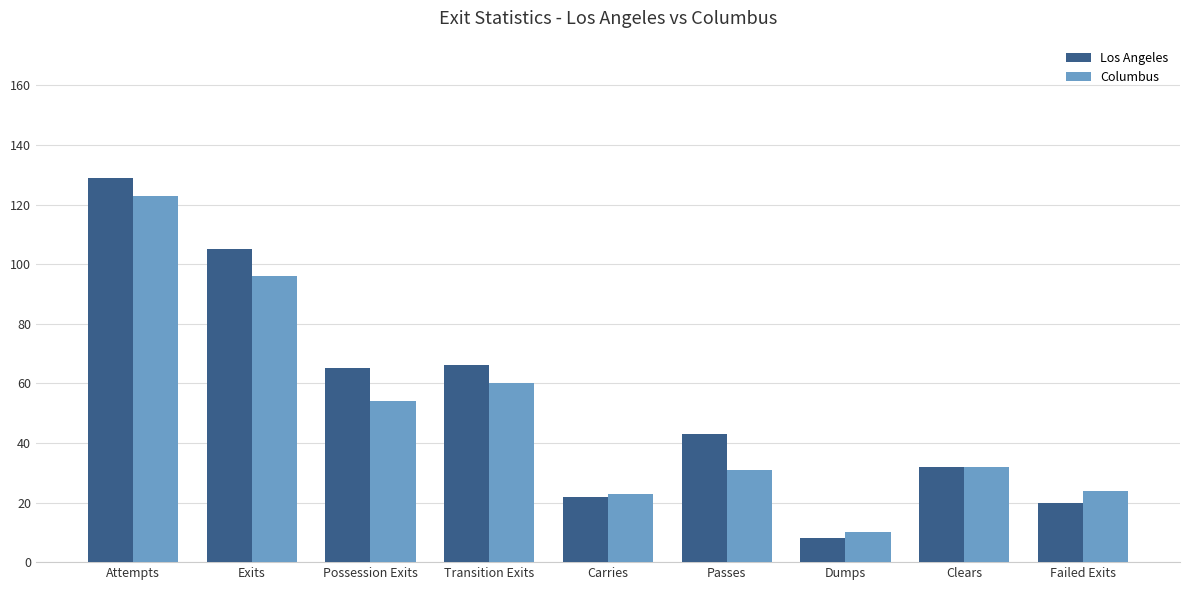

Which series has the largest range (max minus min)?

Los Angeles